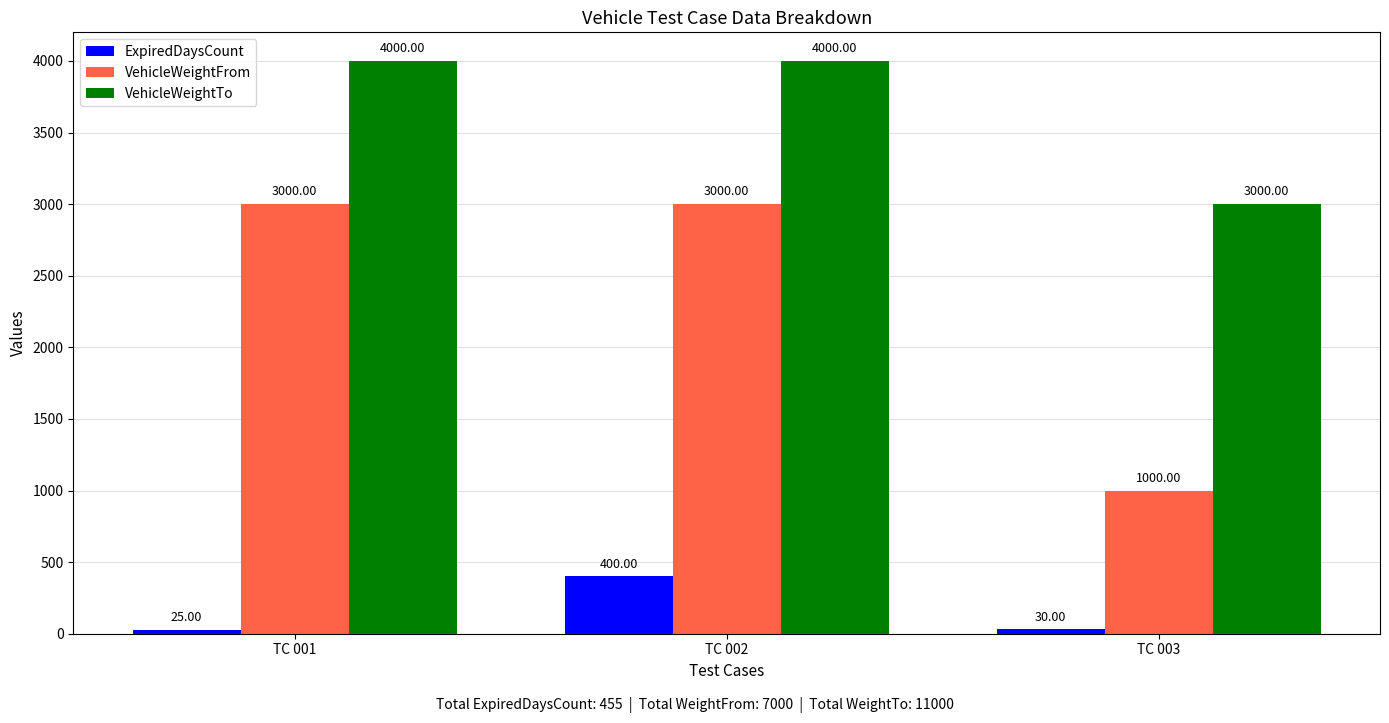

What is the greatest value displayed?

4000